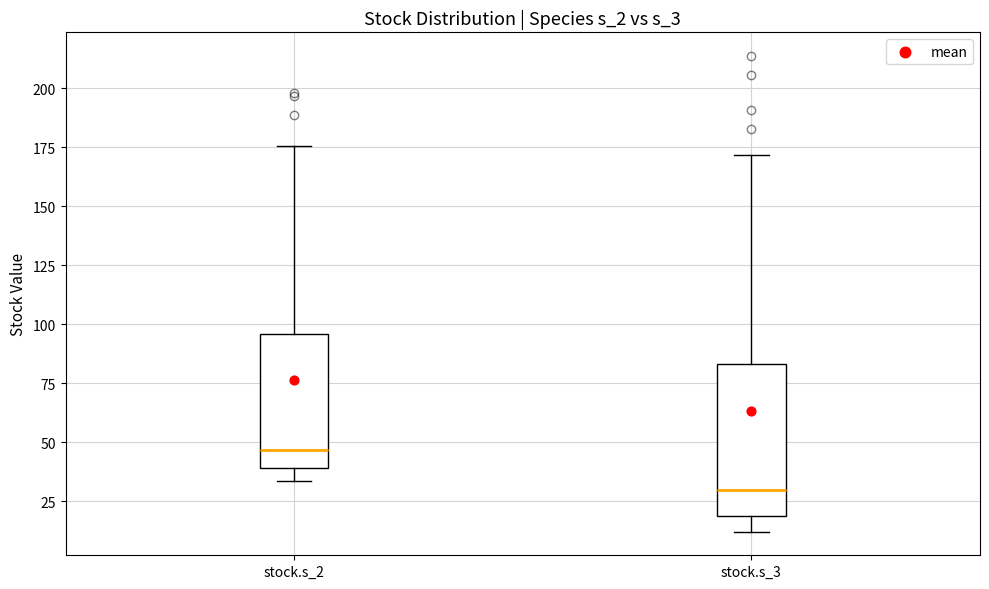

Reading left to right, transcribe this box plot: for each box, give where its median line is, the range the box spans, and where its two whiskers end, as read against the y-axis. The values are not printed on the chart, so give them approximately, as read against the axis.

stock.s_2: median 45, box 40 to 95, whiskers 35 to 175
stock.s_3: median 30, box 20 to 85, whiskers 10 to 170